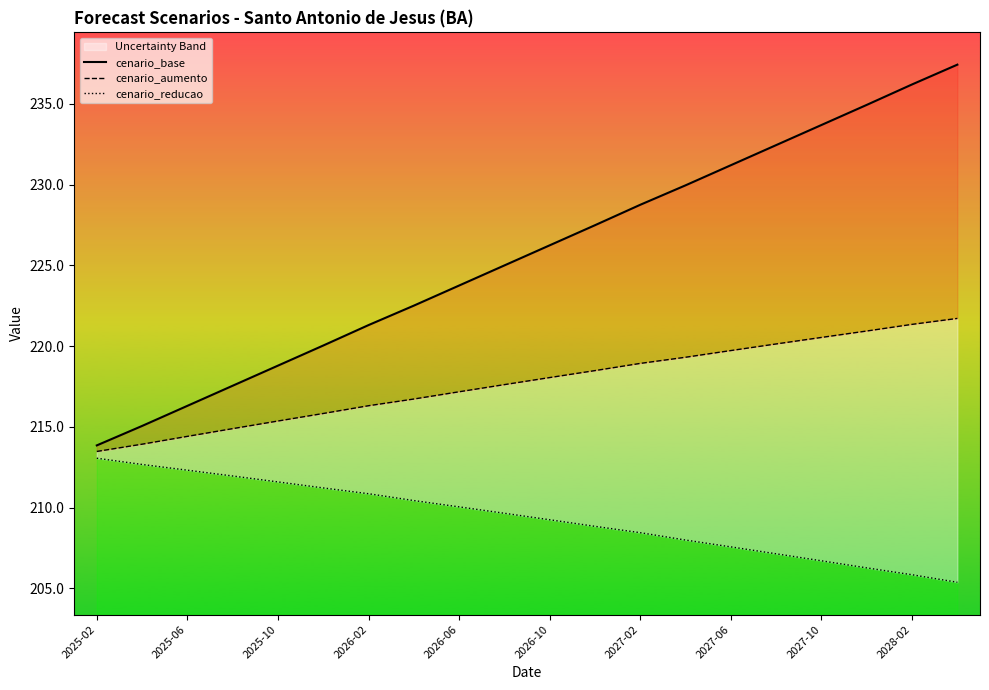

How many categories are shown in the chart?

20